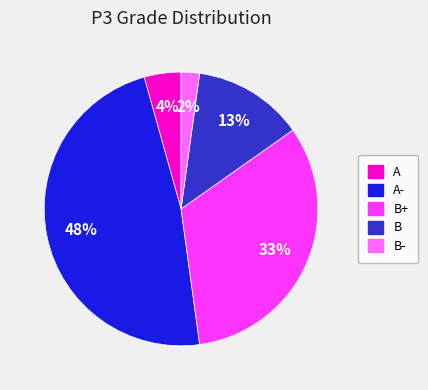

To the nearest percent, what is the average slice percentage?

20%